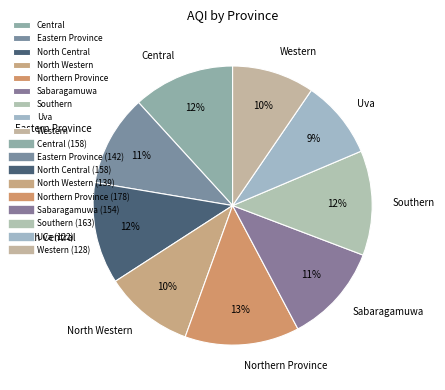

What is the largest slice in the pie chart?

Northern Province